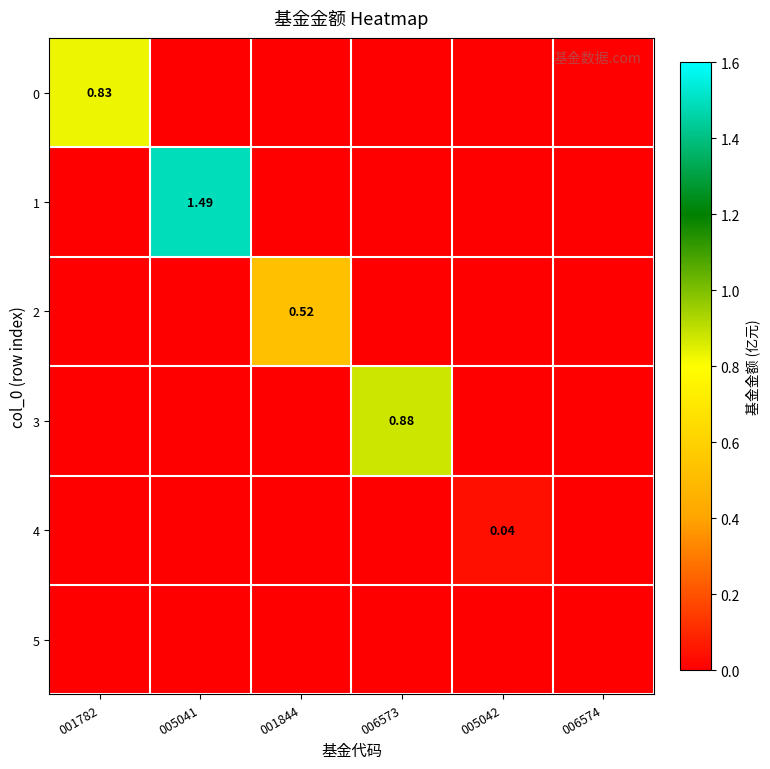

List the labels in order of 0 value, largest first.

001782, 005041, 001844, 006573, 005042, 006574